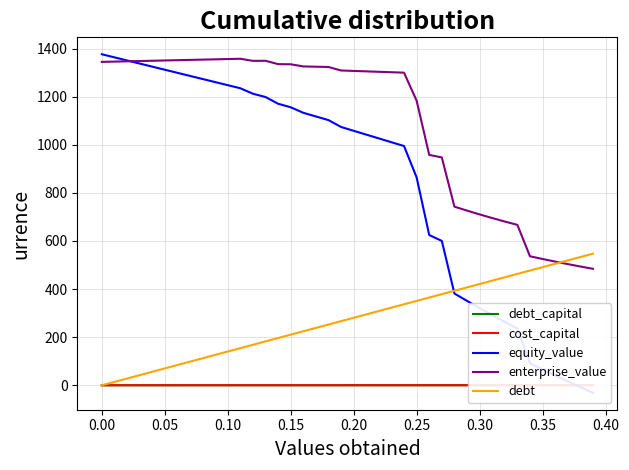

What is the average value of the enterprise_value series?

1093.8